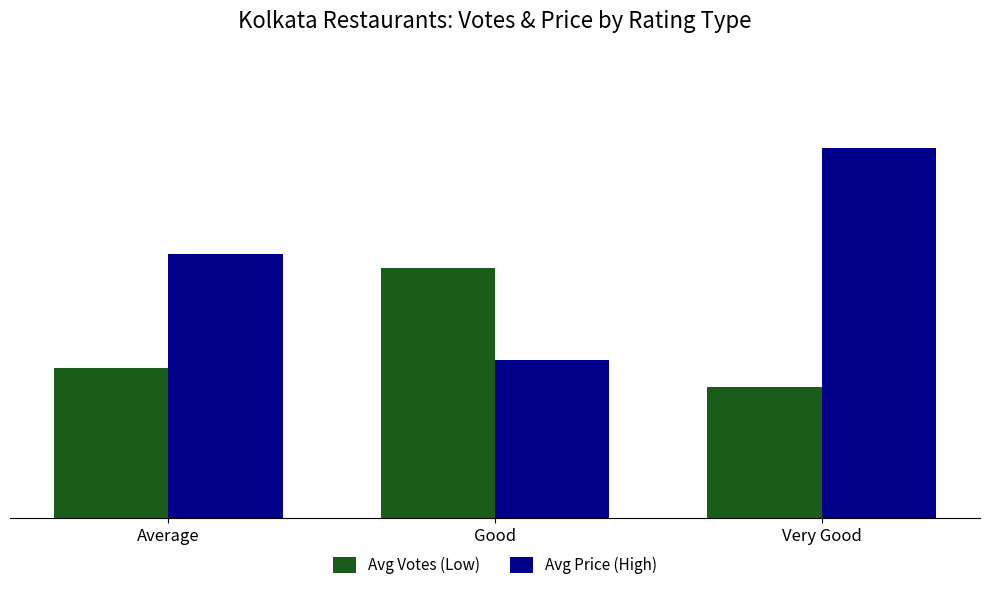

How many categories are shown in the chart?

3